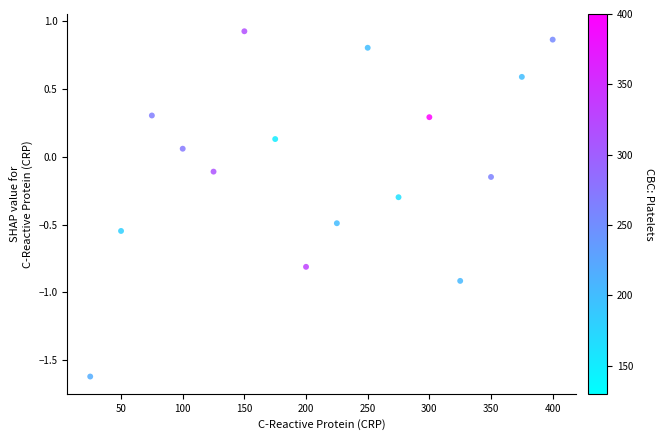

What is the range of Y values (max minus min)?

2.5